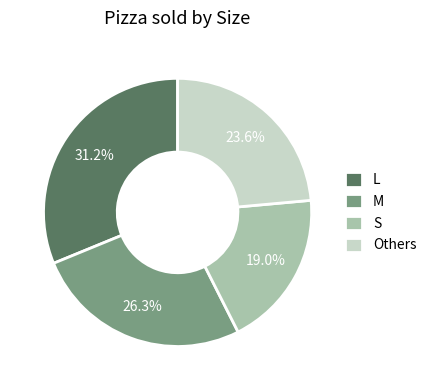

Between Others and M, which is larger?

M